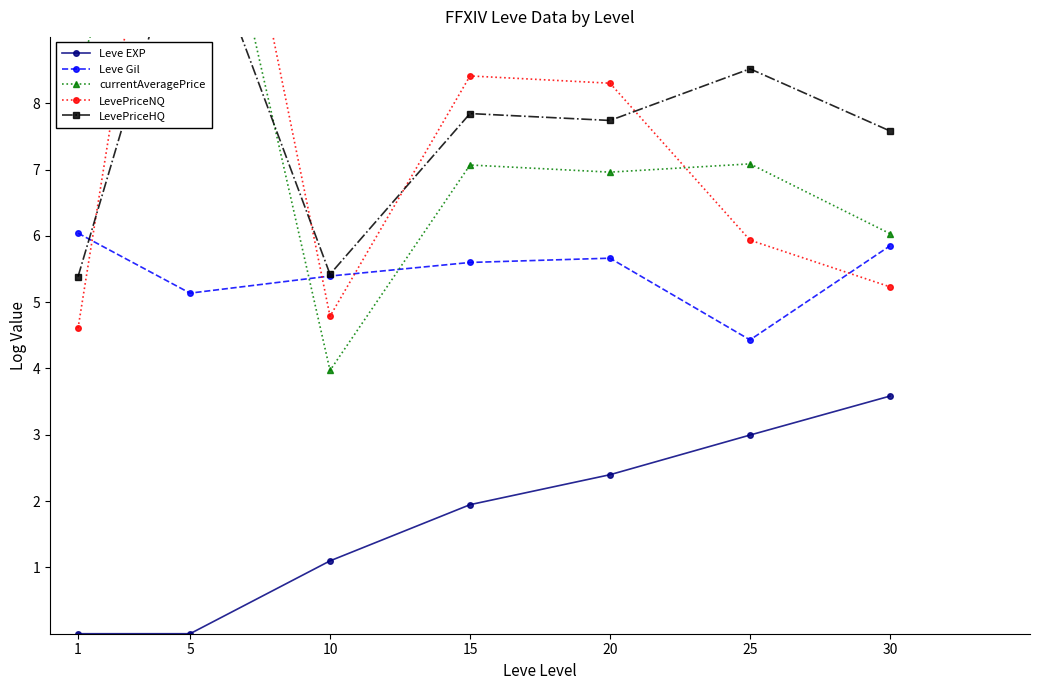

What is the average value of the LevePriceHQ series?

7.7